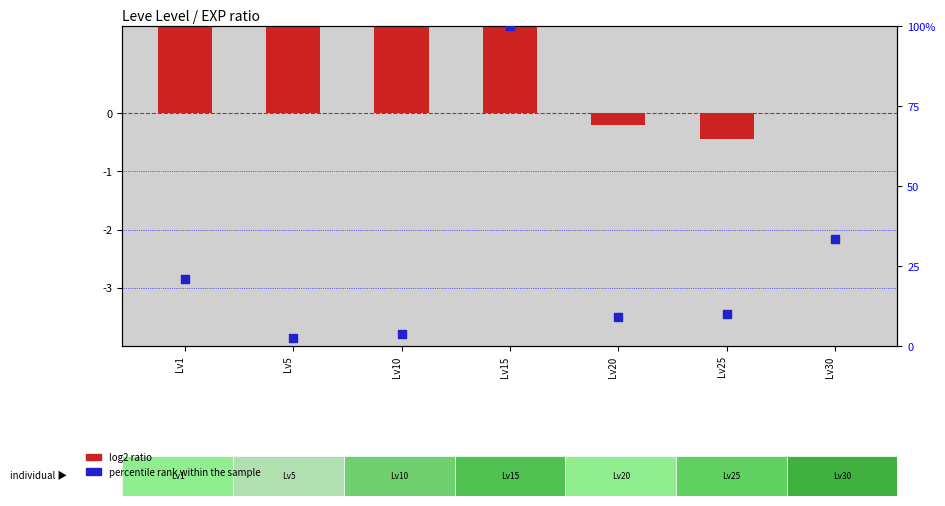

Which series contains the lowest Y value?

log2 ratio